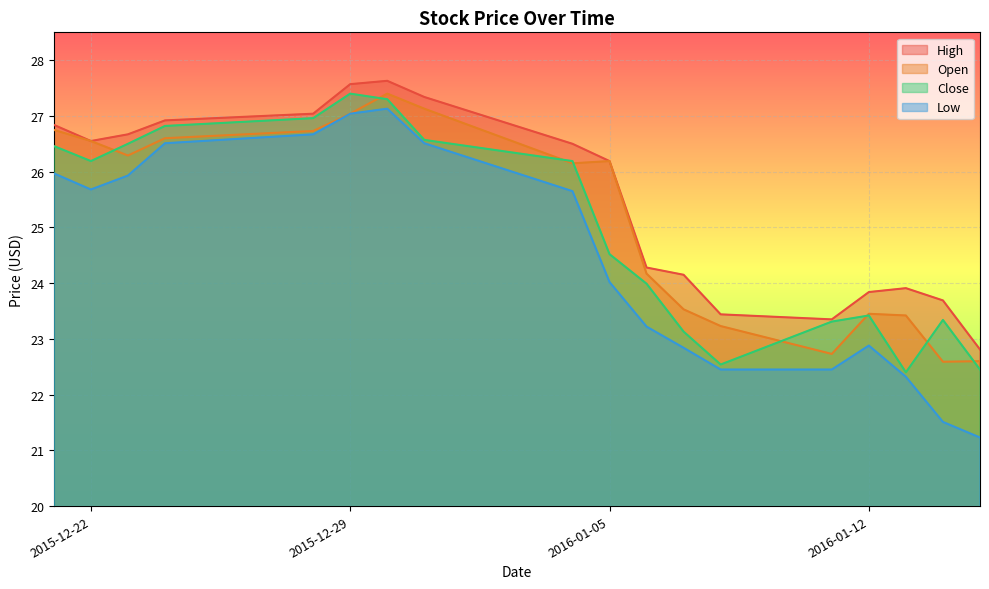

How many interior local peaks does the Close series have?

3